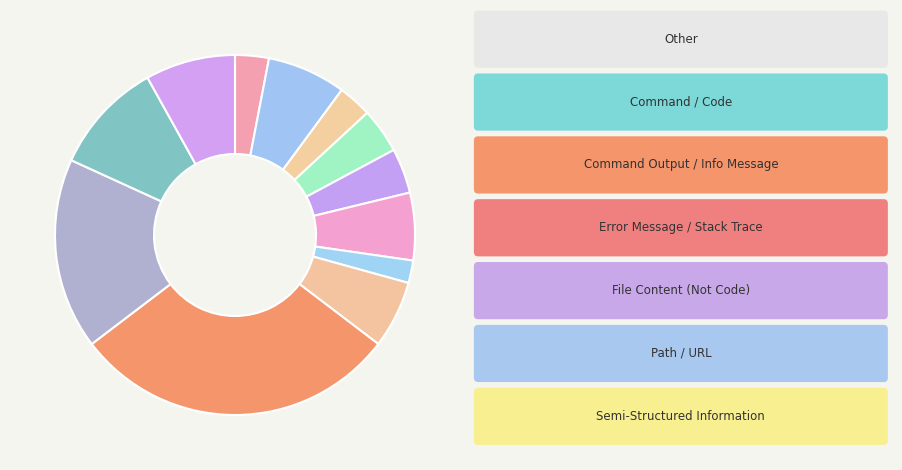

Count the number of slices in the pie.

12